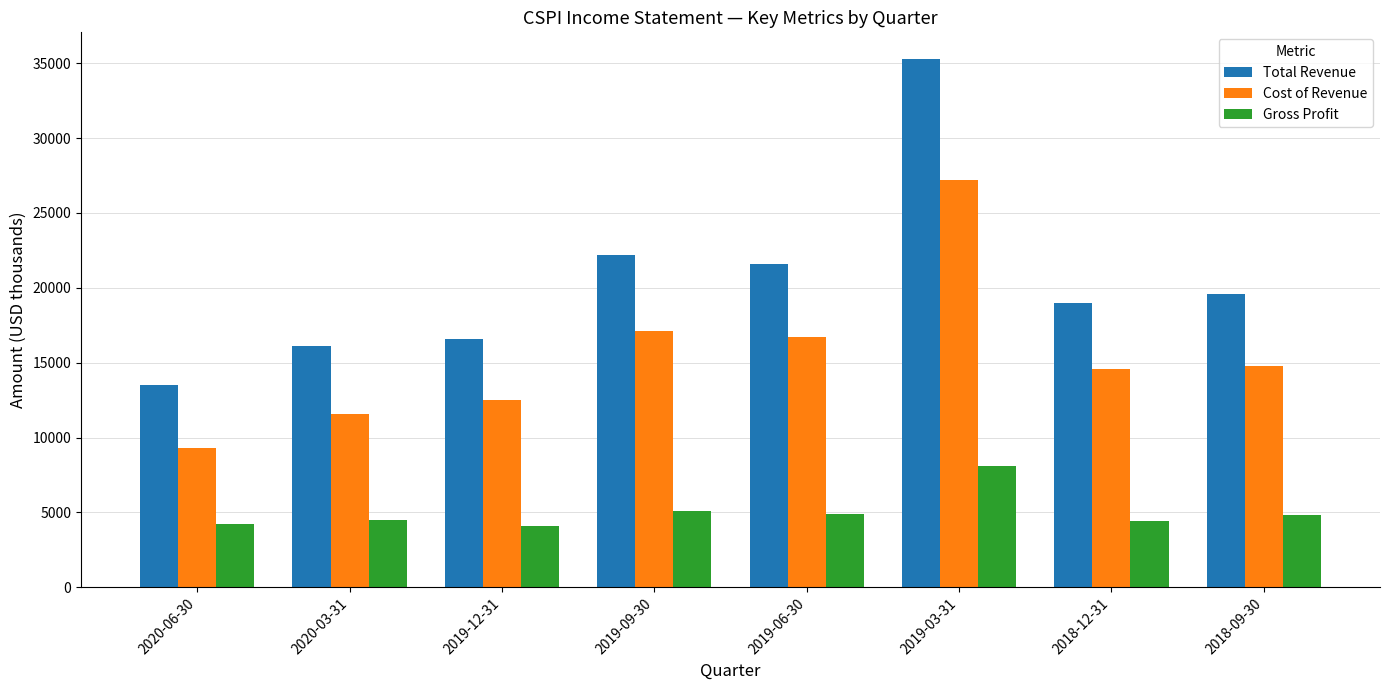

Which category has the highest value in the Cost of Revenue series?

2019-03-31